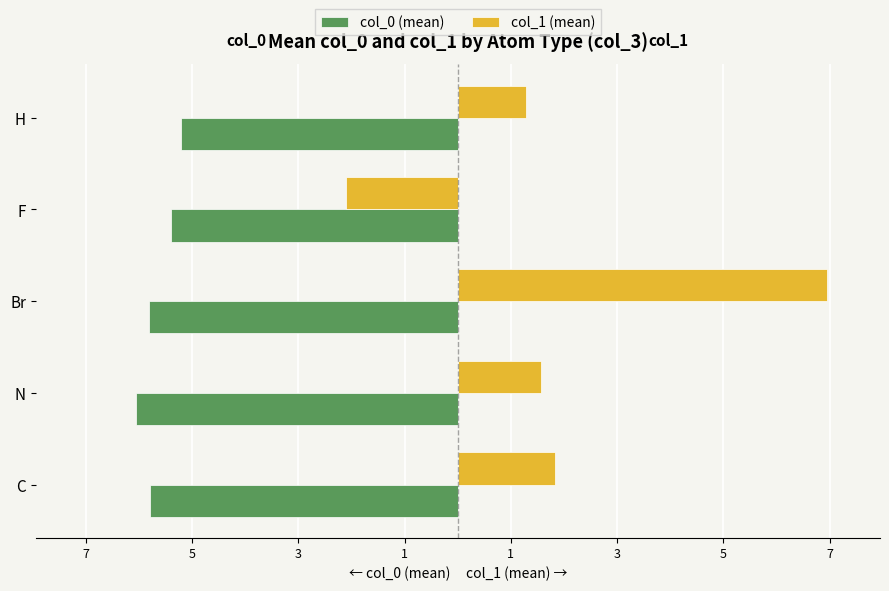

What are all the series names shown in the legend?

col_0 (mean), col_1 (mean)